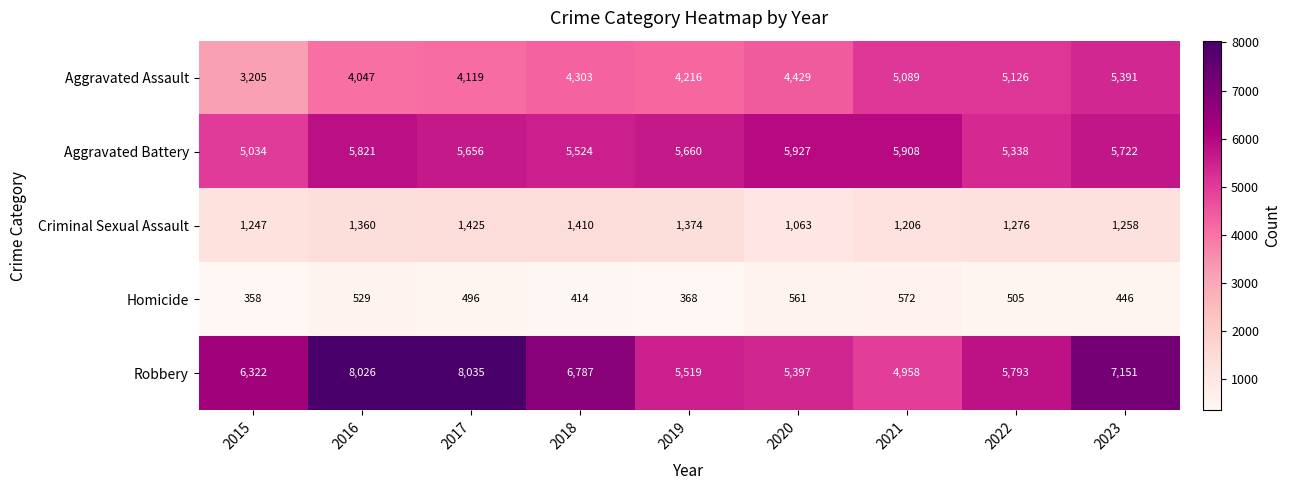

What is the spread (max minus min) of values at 2017?

7539